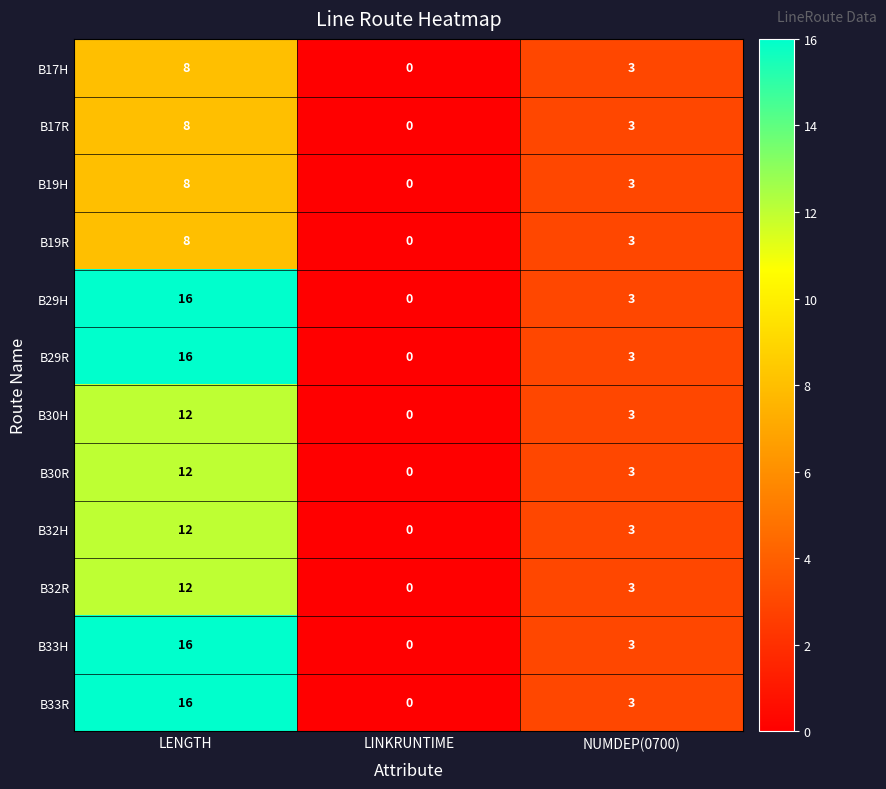

What is the spread (max minus min) of values at LENGTH?

8